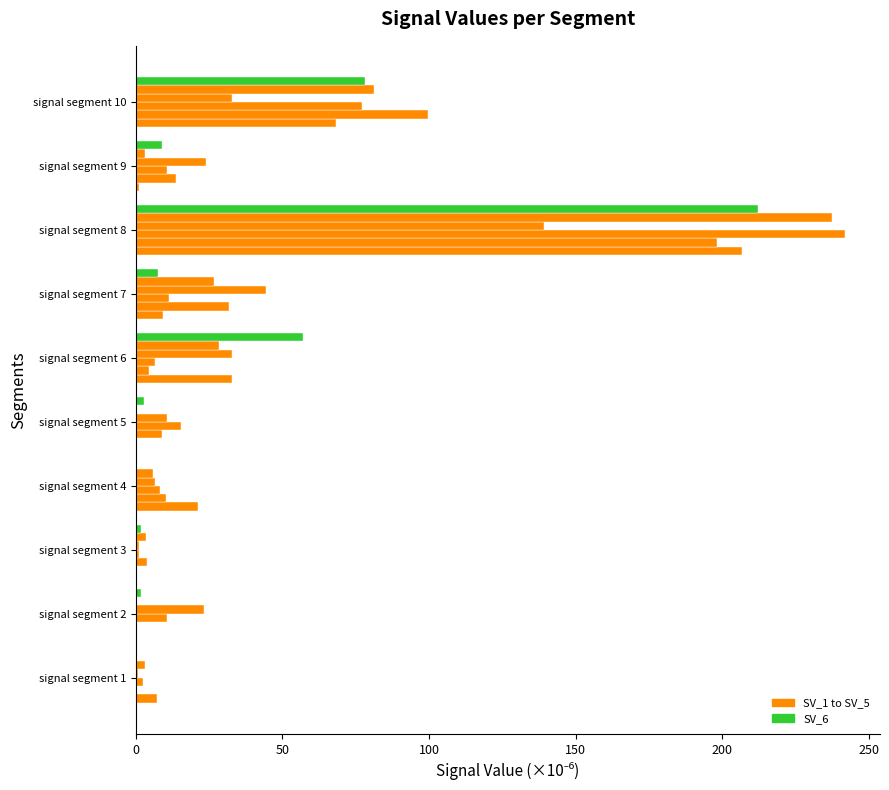

Reading left to right, what are all the values shown in this chart?

Signal_Value_1: 7.1	0.1	0.4	21.2	0.4	32.9	9.3	206.8	1.2	68.2
Signal_Value_2: 0.1	0.5	3.7	10.2	8.9	4.4	31.7	198.4	13.6	99.7
Signal_Value_3: 2.5	10.5	1.1	8.3	15.5	6.4	11.2	241.8	10.6	77.1
Signal_Value_4: 0.7	23.1	1.0	6.7	10.7	32.9	44.5	139.1	23.9	32.9
Signal_Value_5: 3.1	0.4	3.6	5.7	0.3	28.3	26.6	237.5	3.3	81.4
Signal_Value_6: 0.3	1.9	1.9	0.1	2.9	57.0	7.6	212.2	9.0	78.2